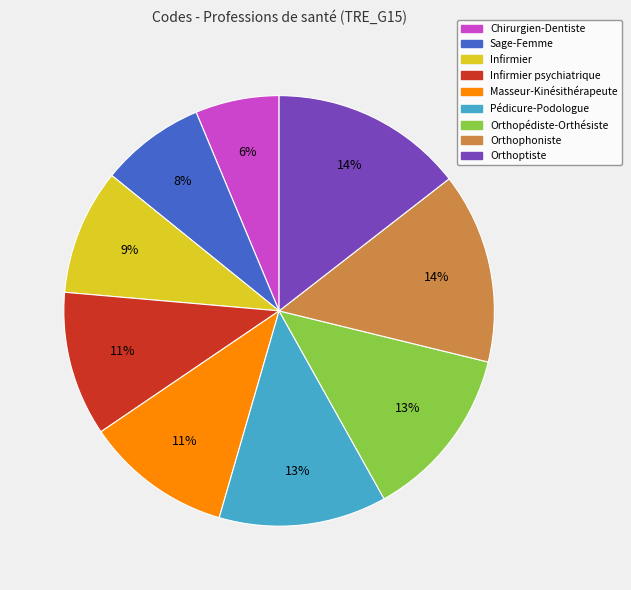

To the nearest percent, what is the difference between the largest and smallest slice percentages?

8%